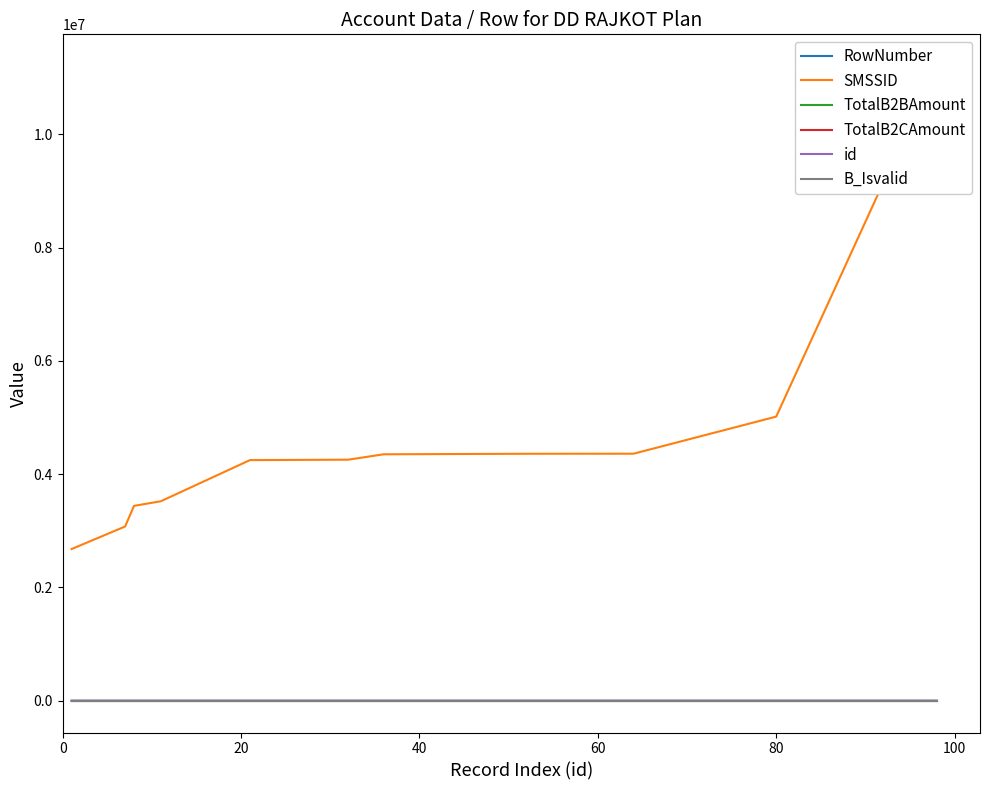

True or false: TotalB2CAmount has more than 2 interior local peaks.

False